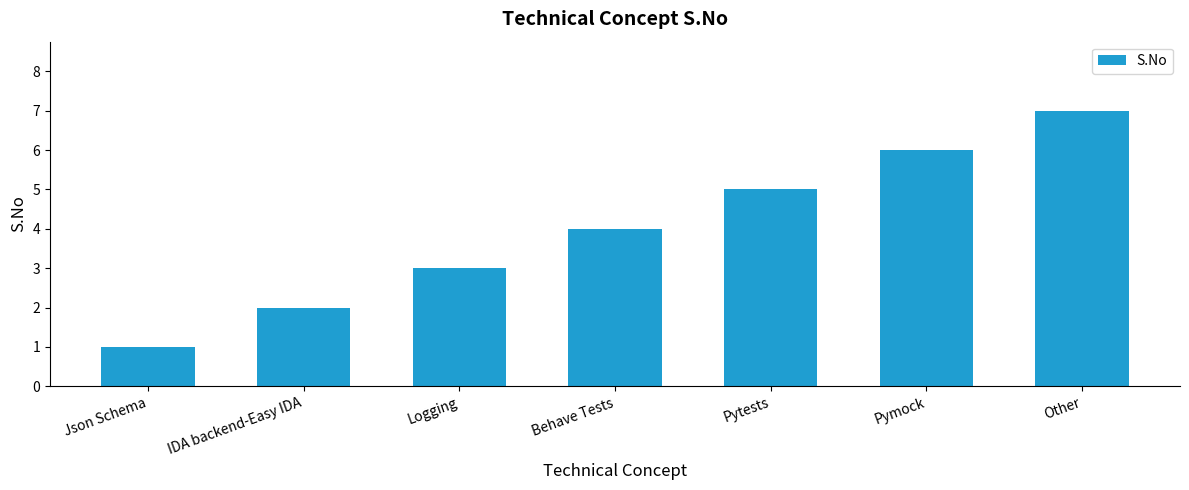

What is the ratio of the value at Pymock to the value at IDA backend-Easy IDA?

3.0